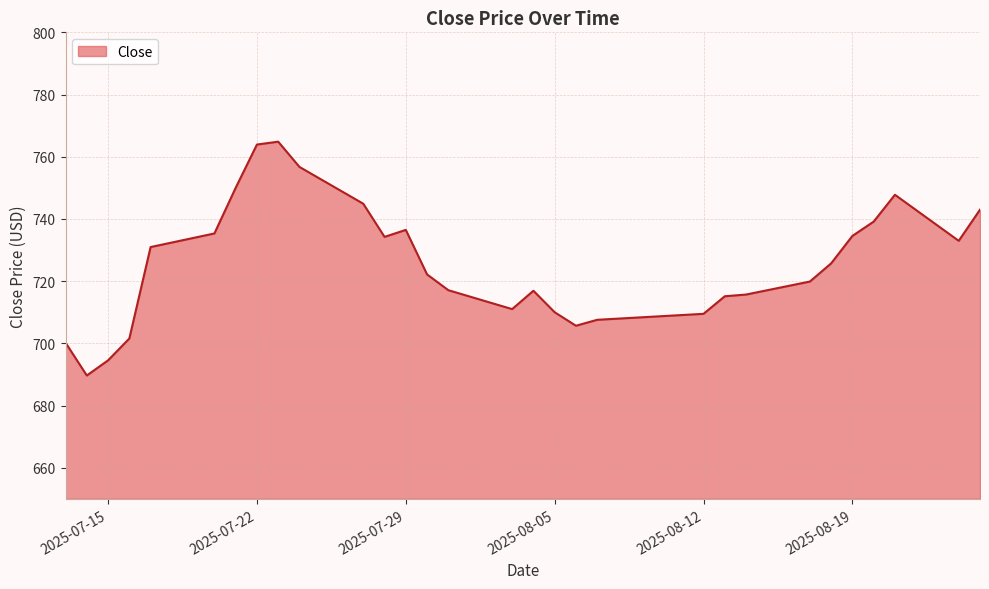

What is the difference between the maximum and minimum values?

75.2